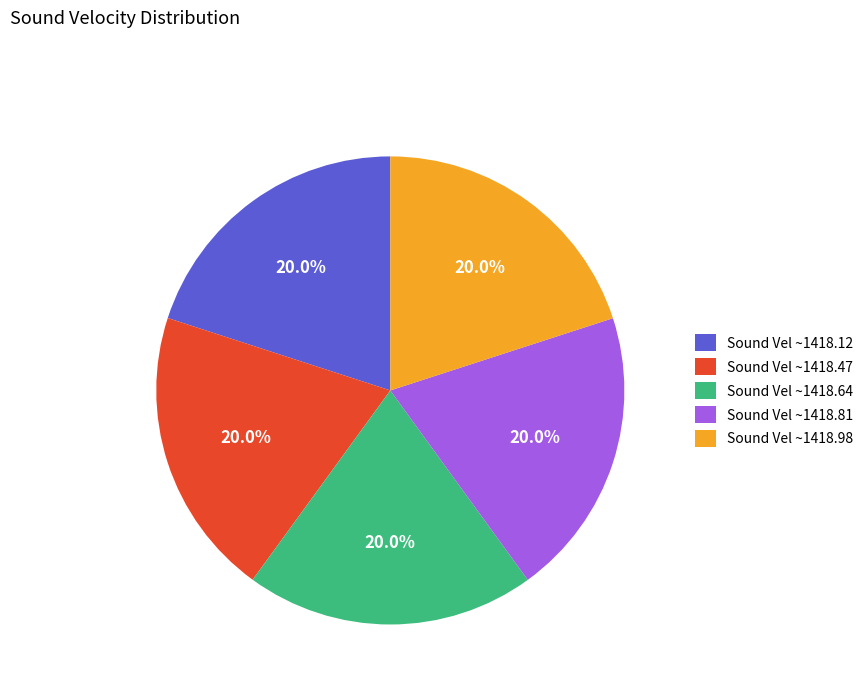

What percentage do Sound Vel ~1418.64 and Sound Vel ~1418.12 together represent?

40.0%